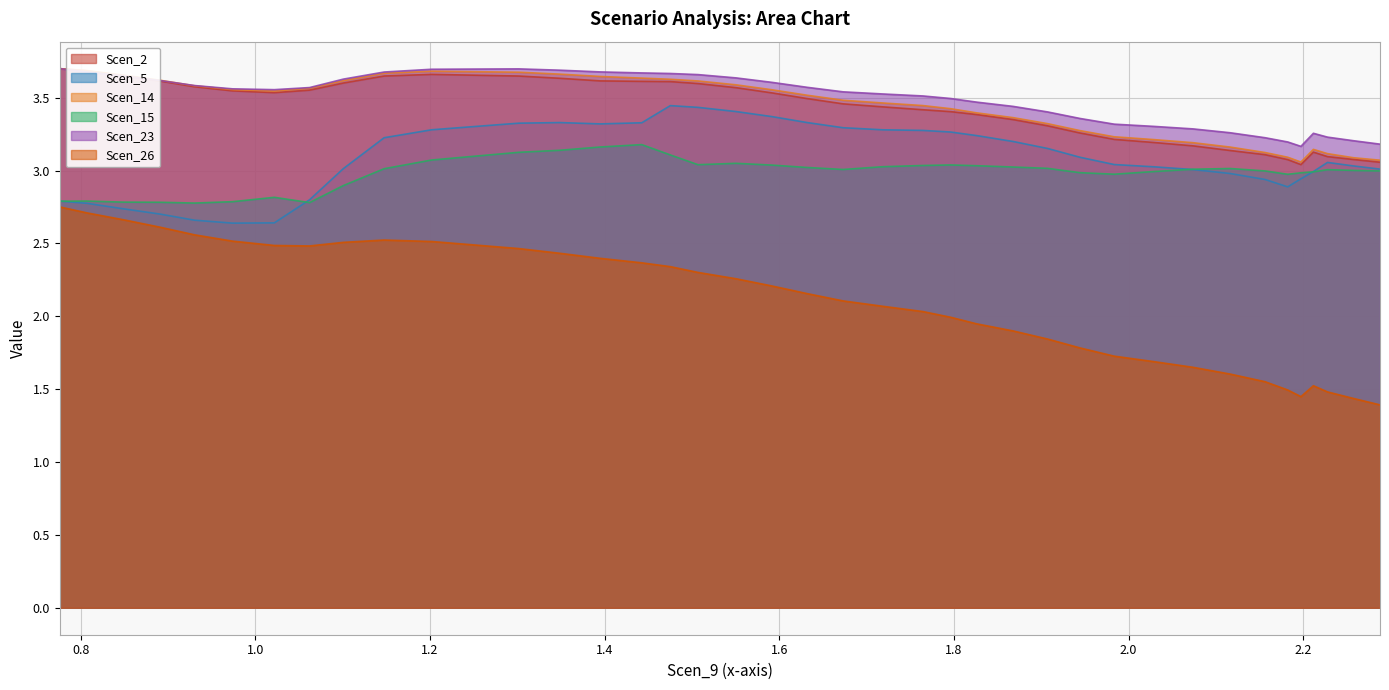

Which series has the widest spread of values?

Scen_26